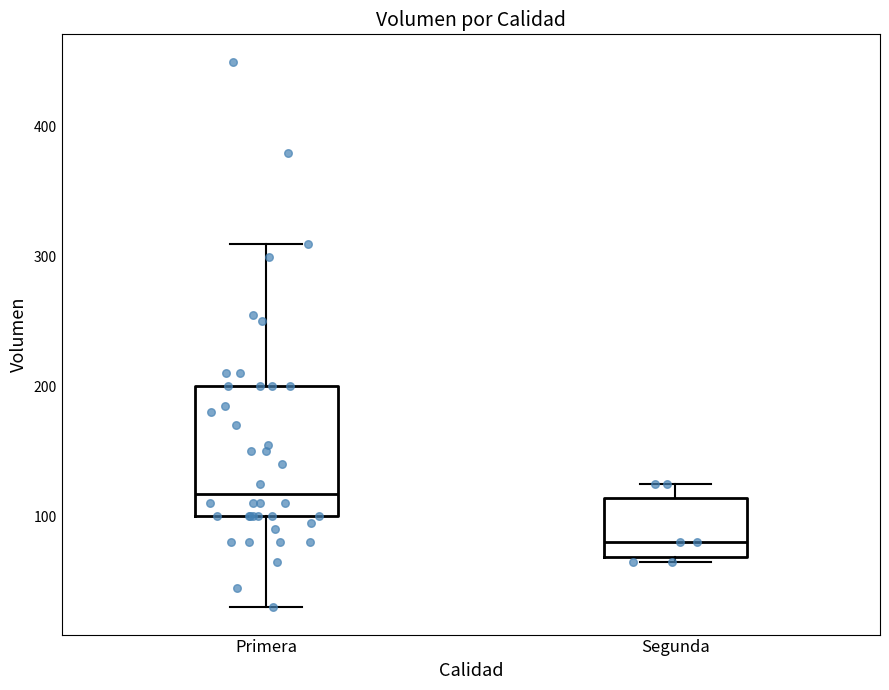

Where is the lower edge of the box for Segunda on the y-axis? The values are not printed on the chart, so give them approximately, as read against the axis.

70